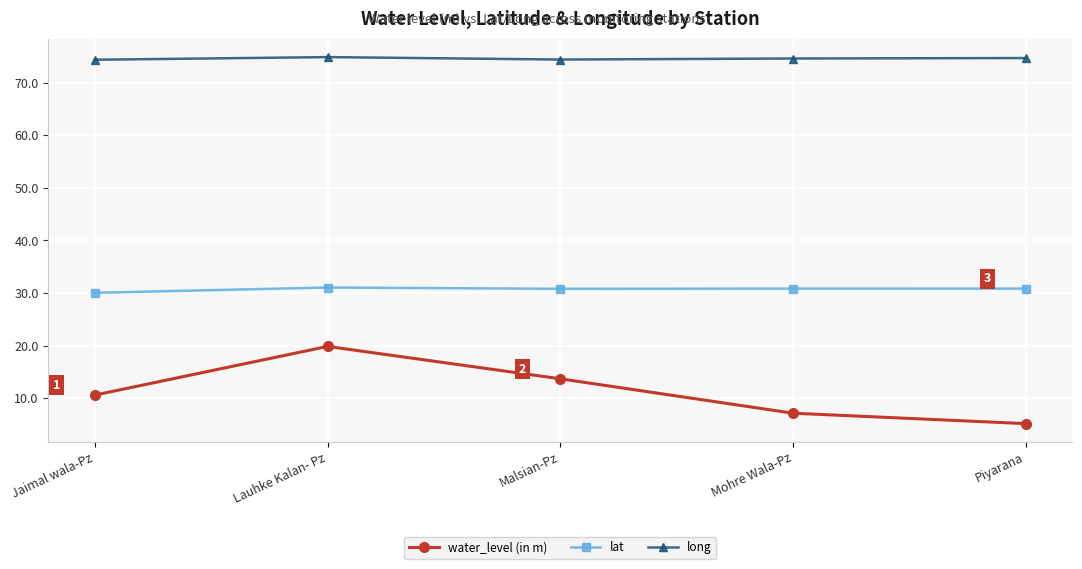

How many lines are shown in the chart?

3